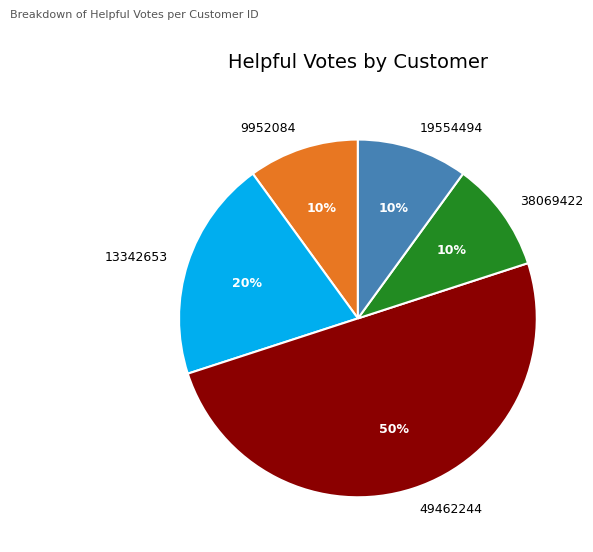

True or false: 49462244 accounts for 50% of the total.

True